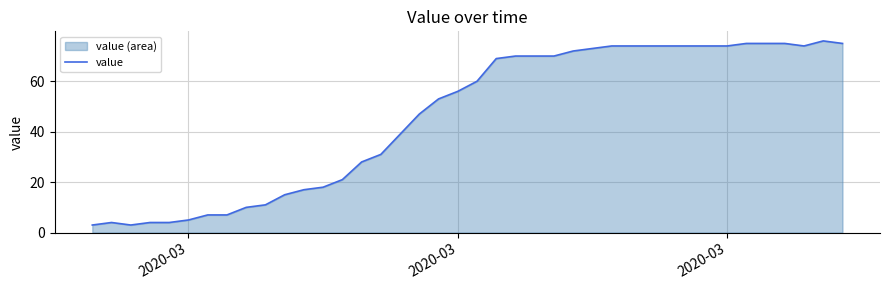

Does the chart display data point markers on the line(s)?

No